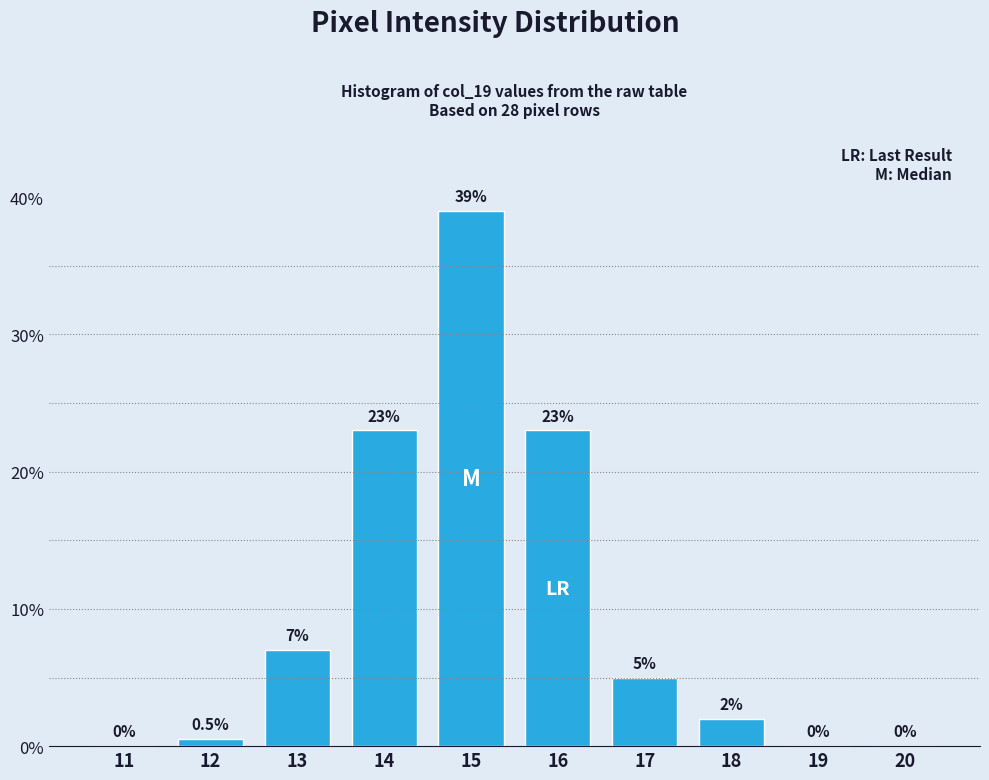

Reading left to right, list all the values displayed in this chart.

11=0.0	12=0.5	13=7.0	14=23.0	15=39.0	16=23.0	17=5.0	18=2.0	19=0.0	20=0.0